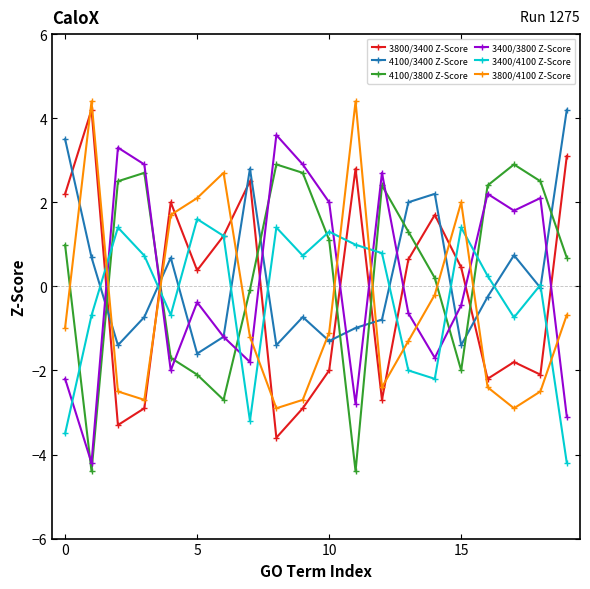

After their last crossing, which series has the higher values: 4100/3400 Z-Score or 4100/3800 Z-Score?

4100/3400 Z-Score